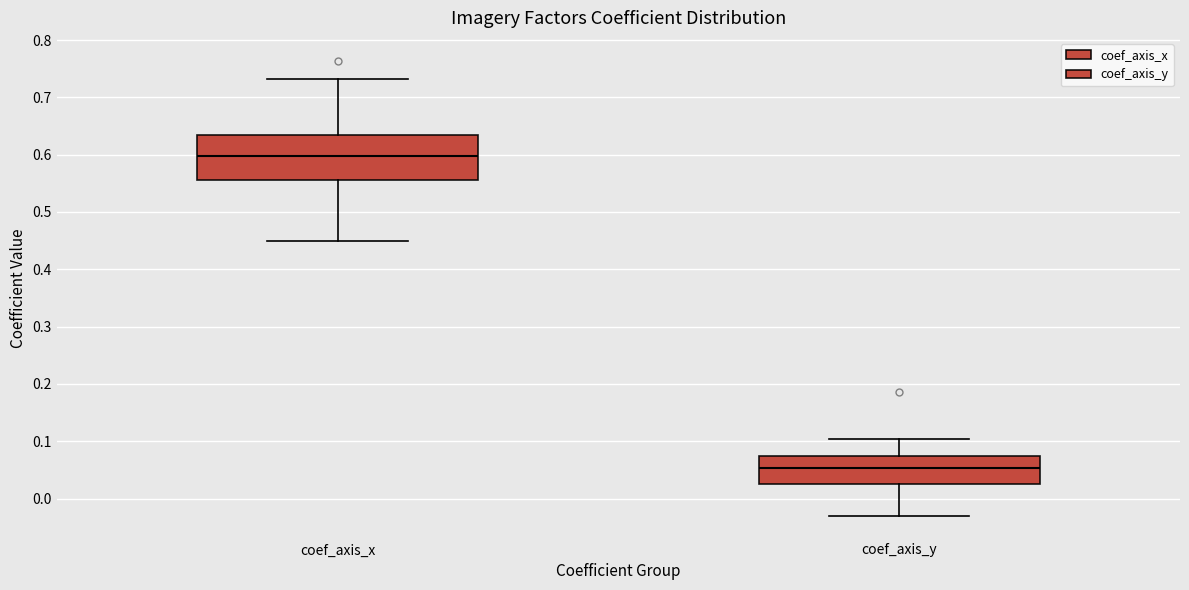

Reading left to right, transcribe this box plot: for each box, give where its median line is, the range the box spans, and where its two whiskers end, as read against the y-axis. The values are not printed on the chart, so give them approximately, as read against the axis.

coef_axis_x: median 0.60, box 0.56 to 0.63, whiskers 0.45 to 0.73
coef_axis_y: median 0.05, box 0.03 to 0.07, whiskers -0.03 to 0.10